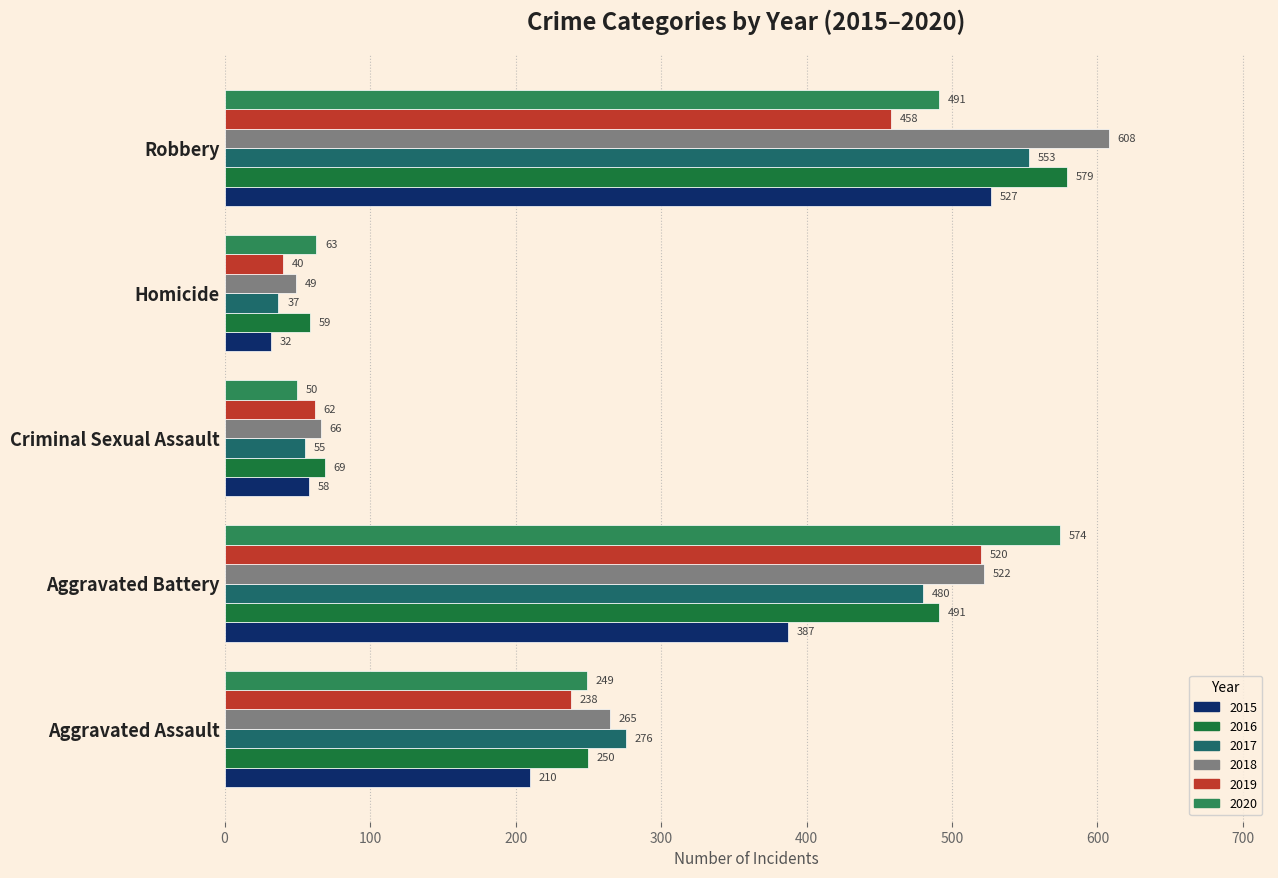

At which category is the sum across all series the highest?

Robbery